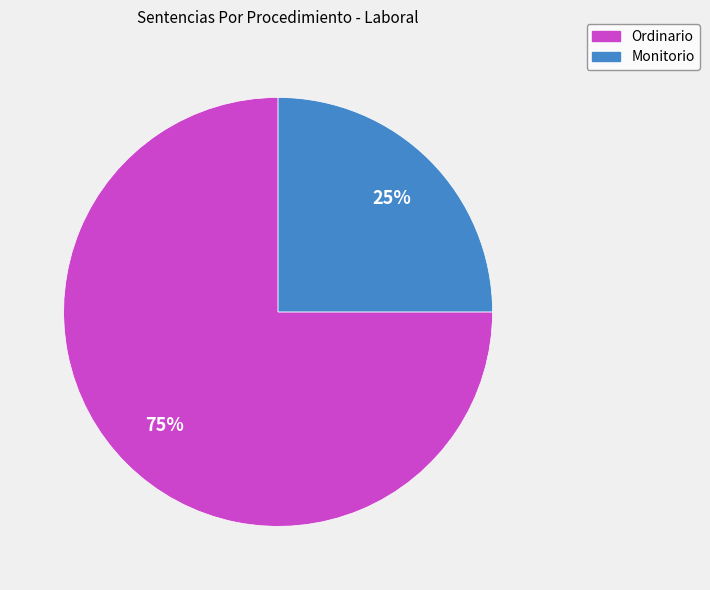

The Monitorio slice represents 11% of the pie. True or false?

False